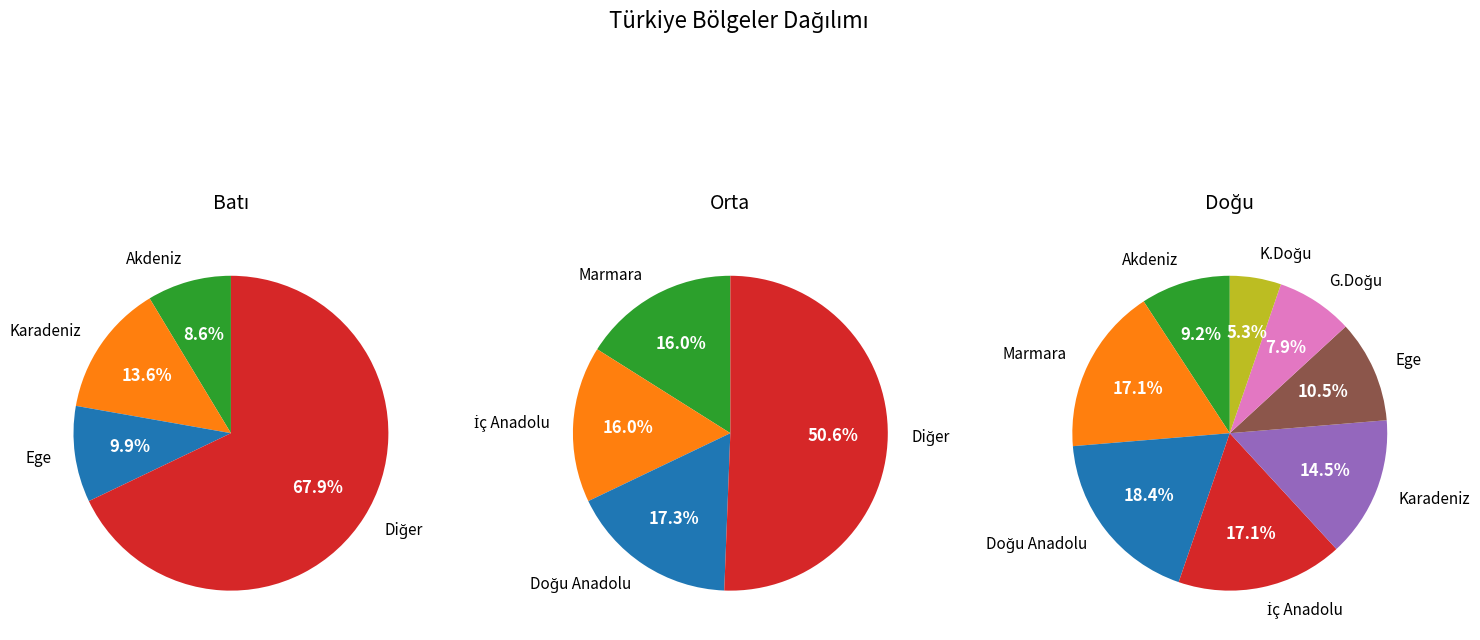

What percentage do Kuzeydoğu Anadolu and Ege together represent?

15.8%